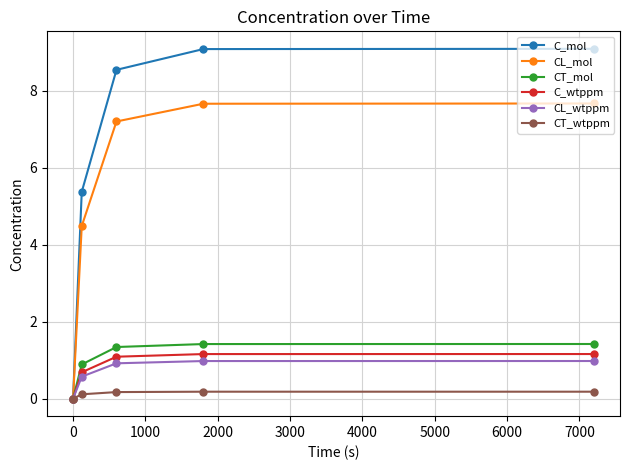

Which series has the widest spread of values?

C_mol